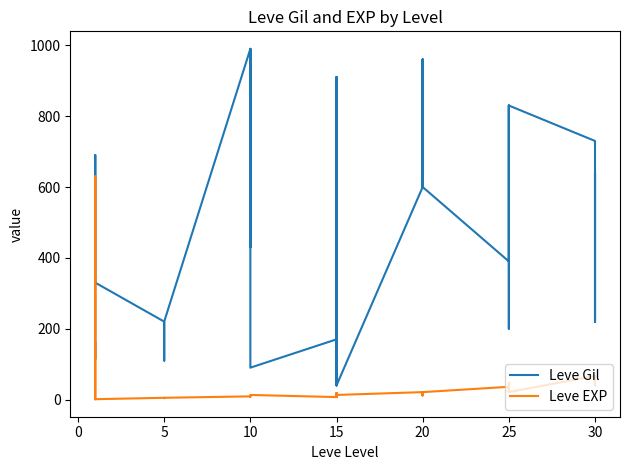

What is the sum of all Leve Gil values?

19429